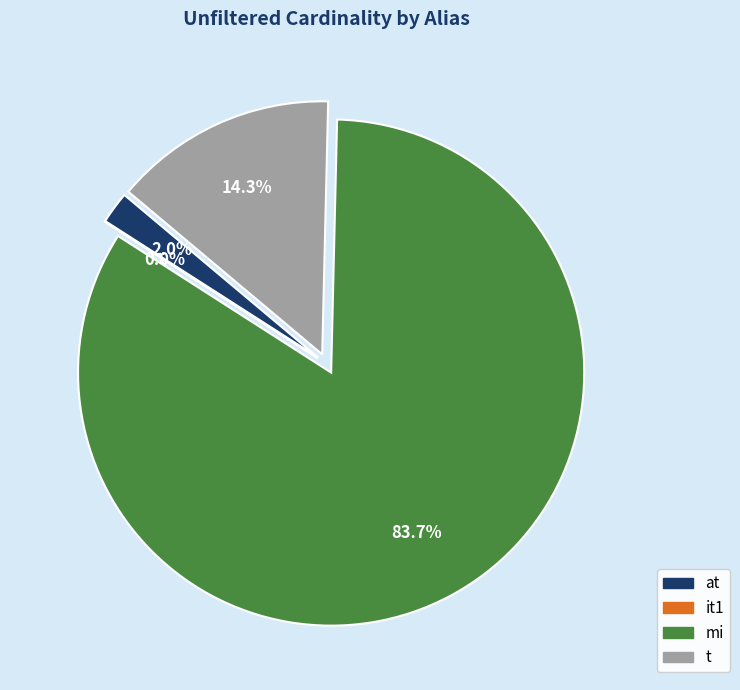

The t slice represents 22% of the pie. True or false?

False